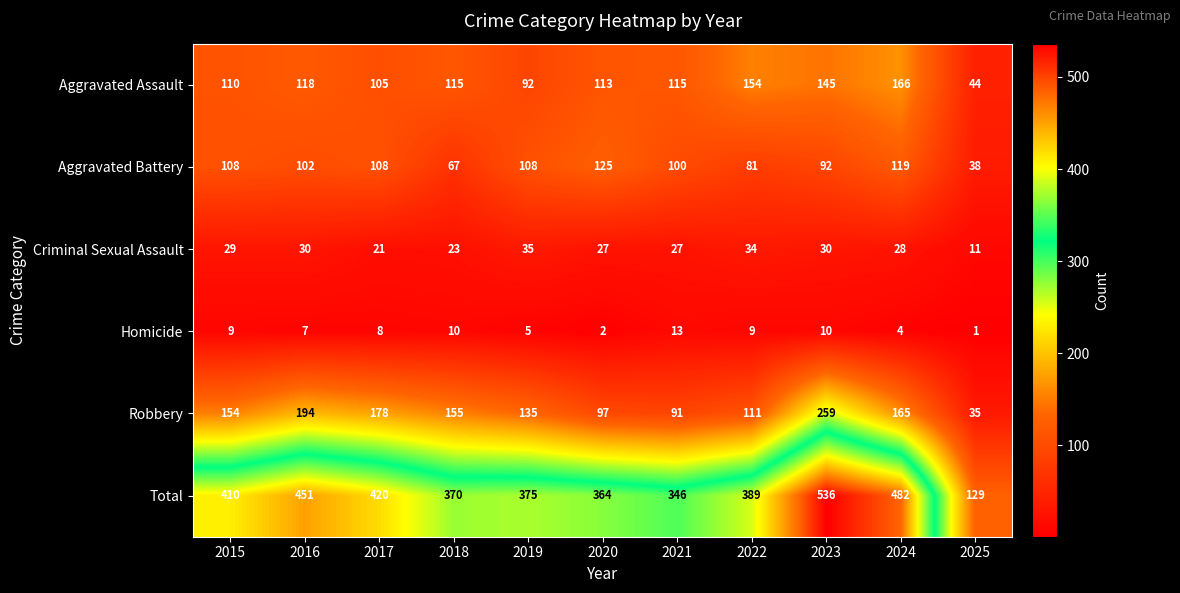

Which series has the largest range (max minus min)?

Total